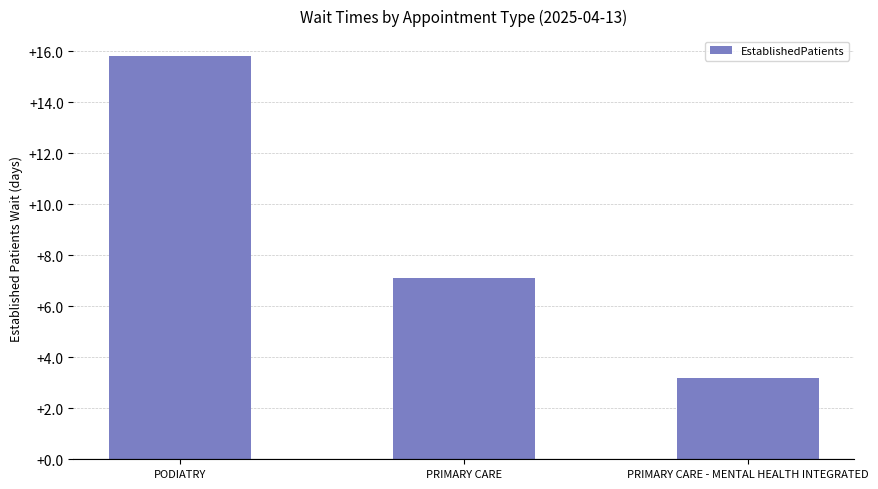

Reading left to right, what are all the values shown in this chart?

PODIATRY=15.8	PRIMARY CARE=7.1	PRIMARY CARE - MENTAL HEALTH INTEGRATED=3.2